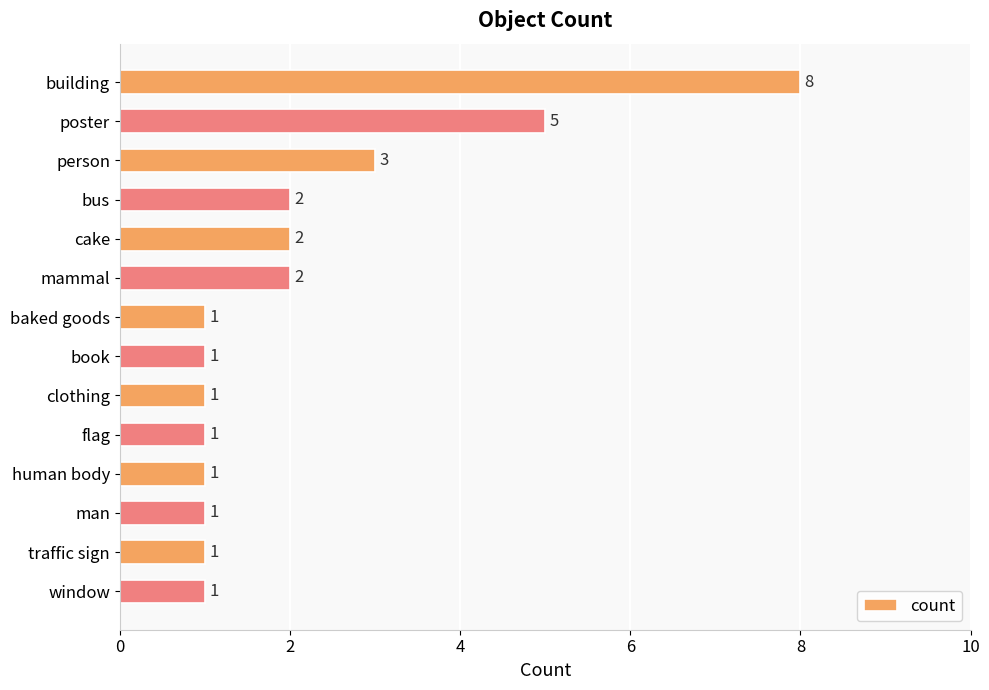

What is the average value?

2